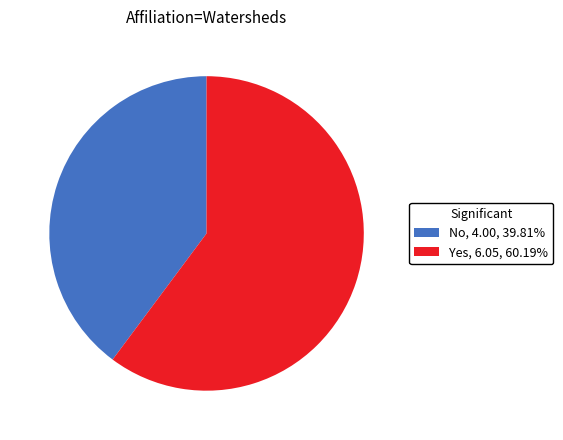

Is there any slice that represents more than half of the pie?

Yes